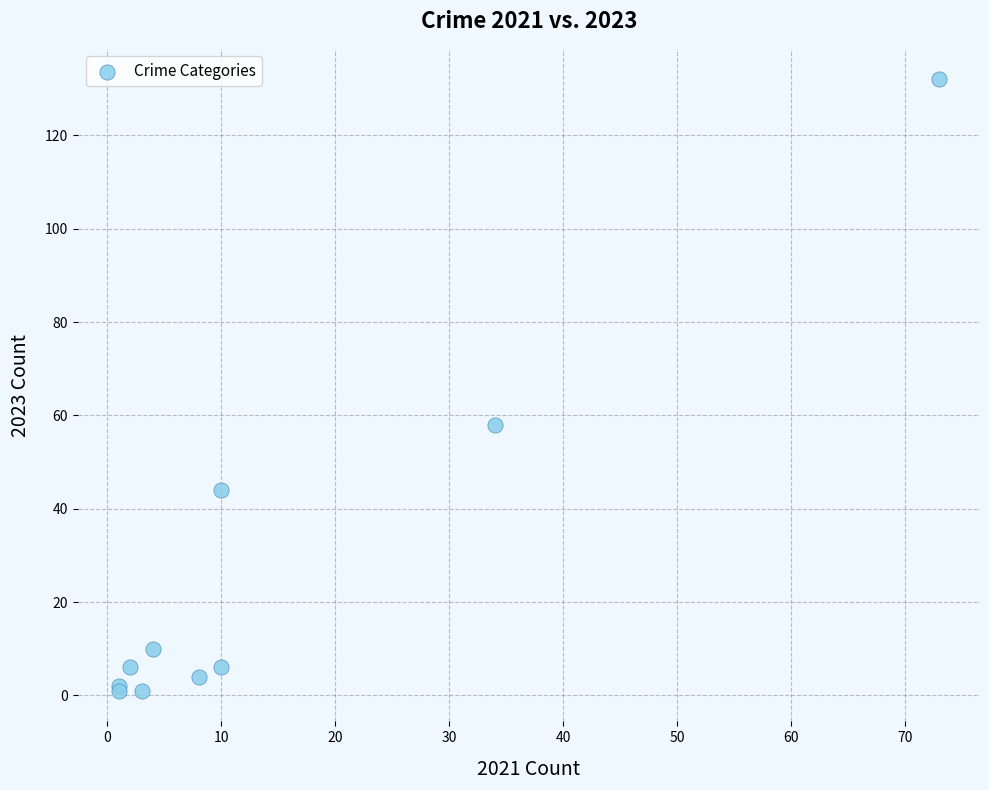

What Y value in the scatter plot is closest to 66?

58